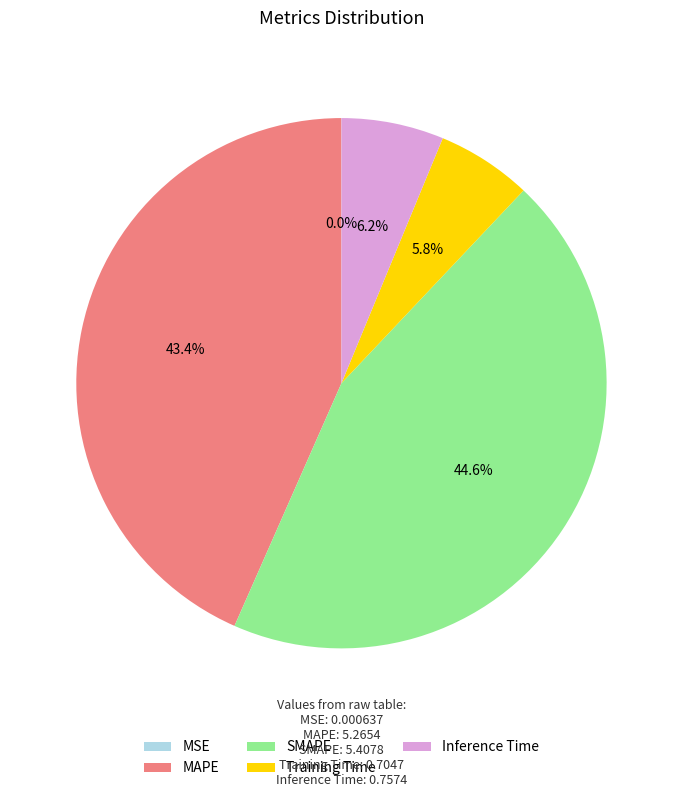

How much of the chart is everything except Training Time?

94.2%